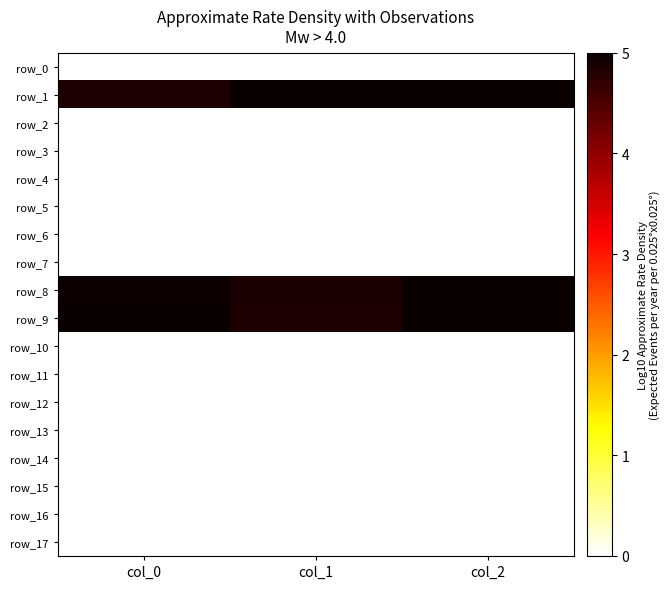

Rank the categories by row_1 value from highest to lowest.

col_2, col_1, col_0